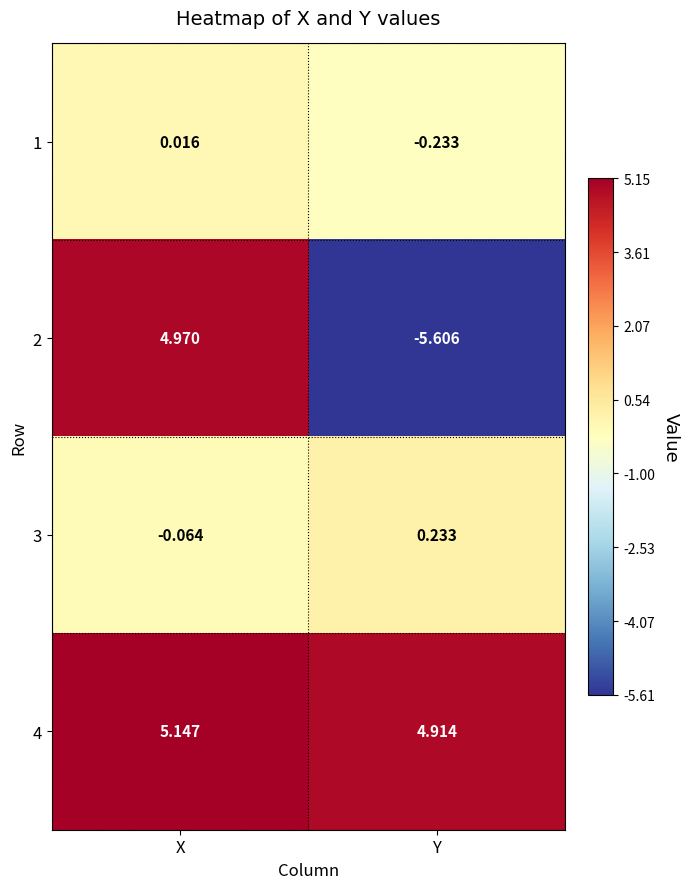

At which label is 3 closest to 0?

X